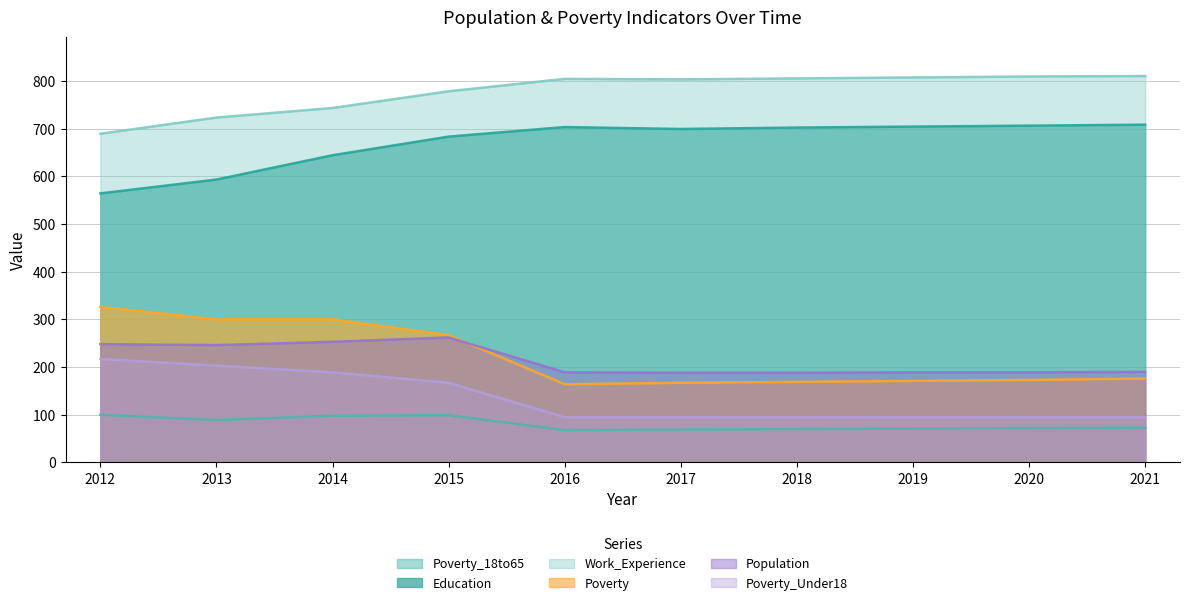

In Work_Experience, how many points are lower than both neighbors (excluding endpoints)?

1